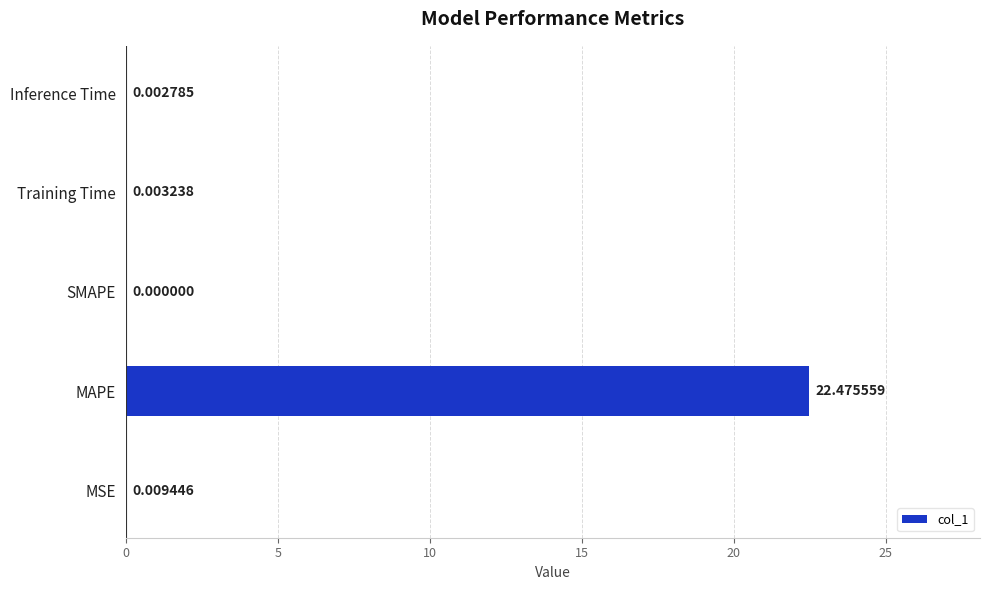

What is the sum of all values?

22.5